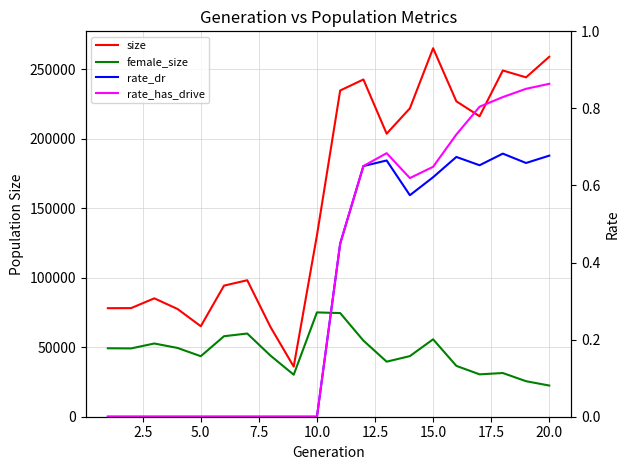

Is the value of size at 20.0 greater than the value of rate_has_drive at 15.0?

Yes